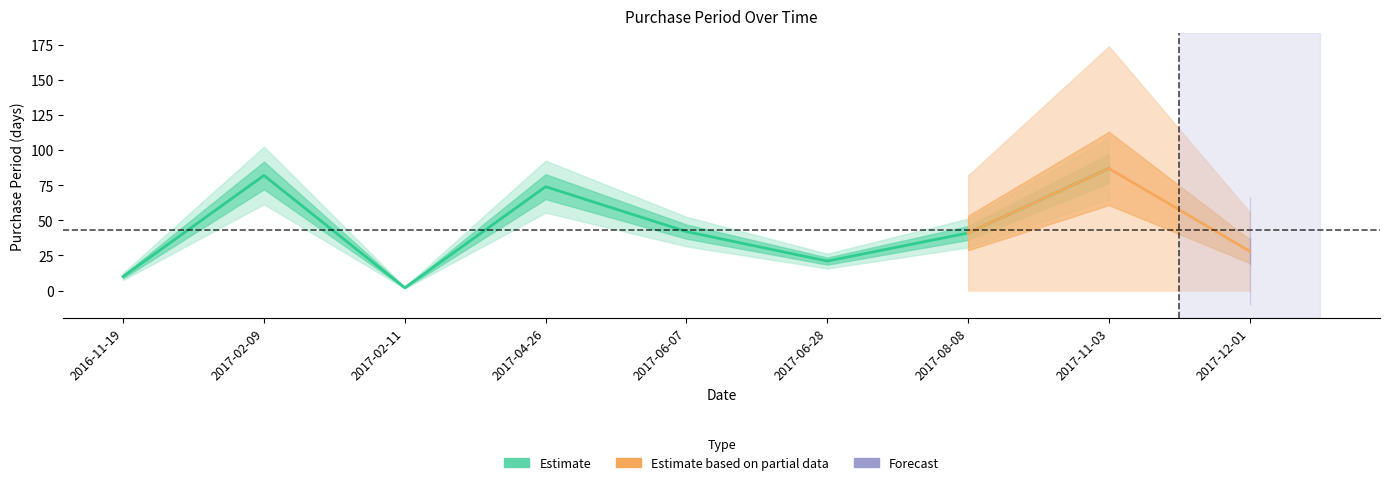

Rank the categories by value from highest to lowest.

2017-11-03, 2017-02-09, 2017-04-26, 2017-06-07, 2017-08-08, 2017-12-01, 2017-06-28, 2016-11-19, 2017-02-11